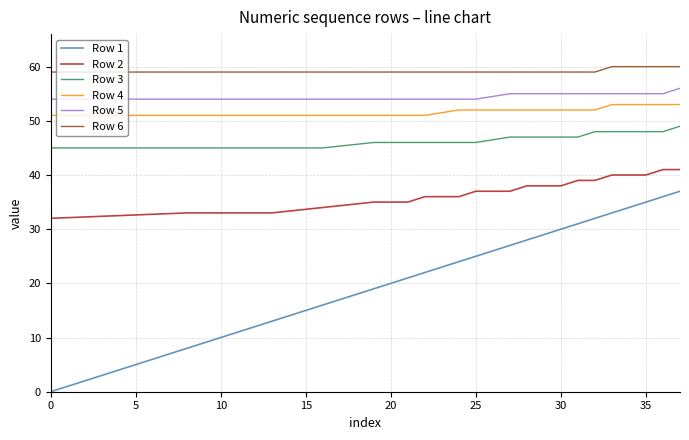

Which series has the widest spread of values?

Row 1